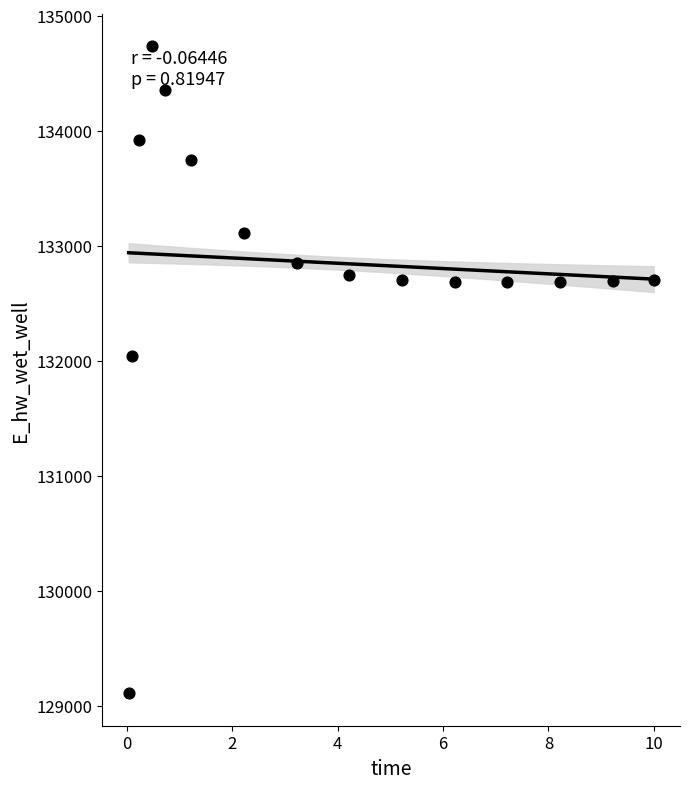

What Y value in the scatter plot is closest to 131921?

132043.9